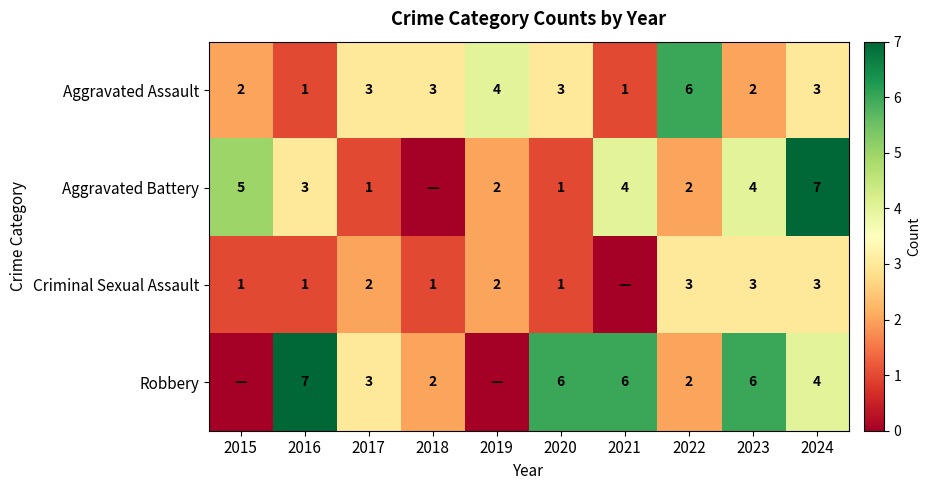

What is the sum of all Aggravated Assault values?

28